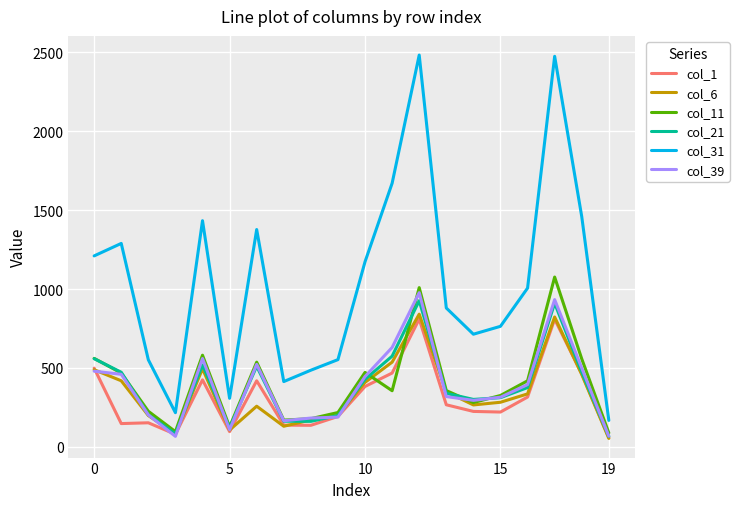

True or false: col_31 and col_6 intersect in this chart.

False